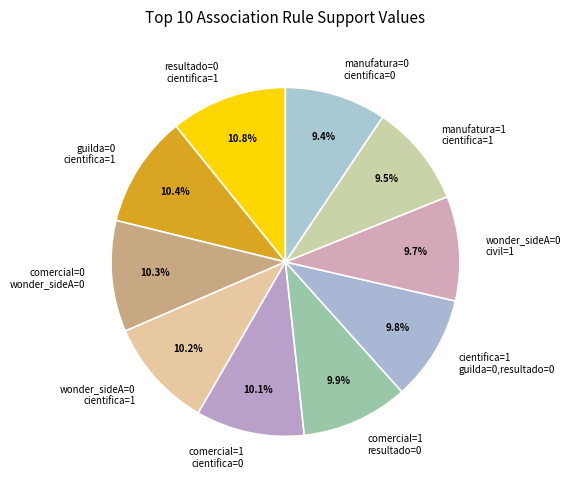

What is the total percentage of comercial=0 wonder_sideA=0 and guilda=0 cientifica=1?

20.7%